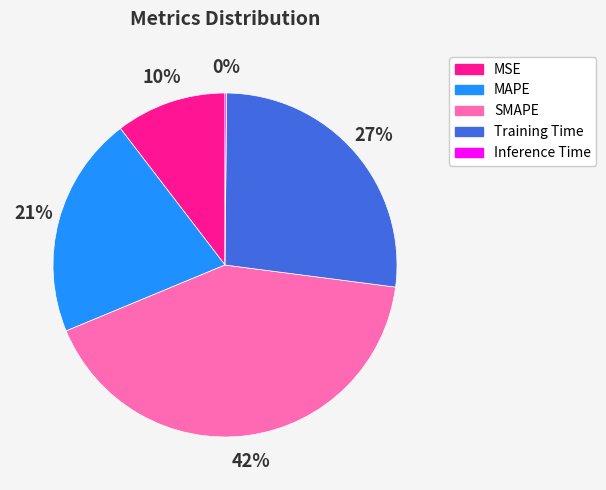

Which slice is the largest?

SMAPE